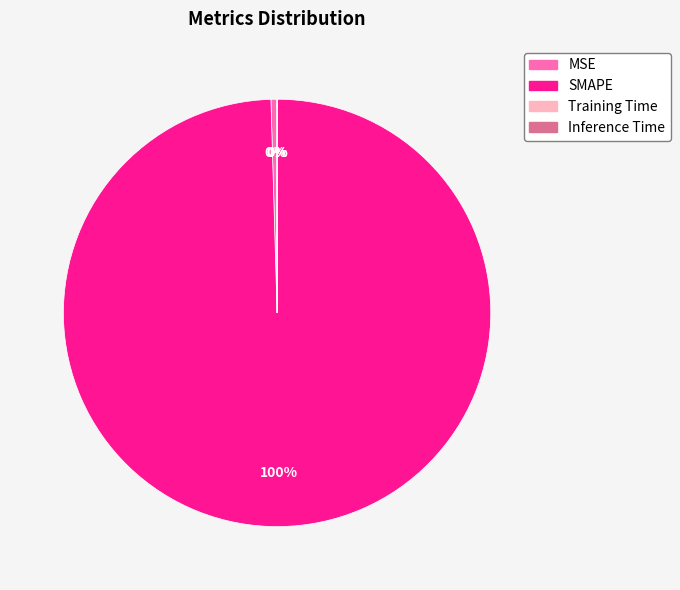

Is it true that SMAPE is 100% of the pie?

True